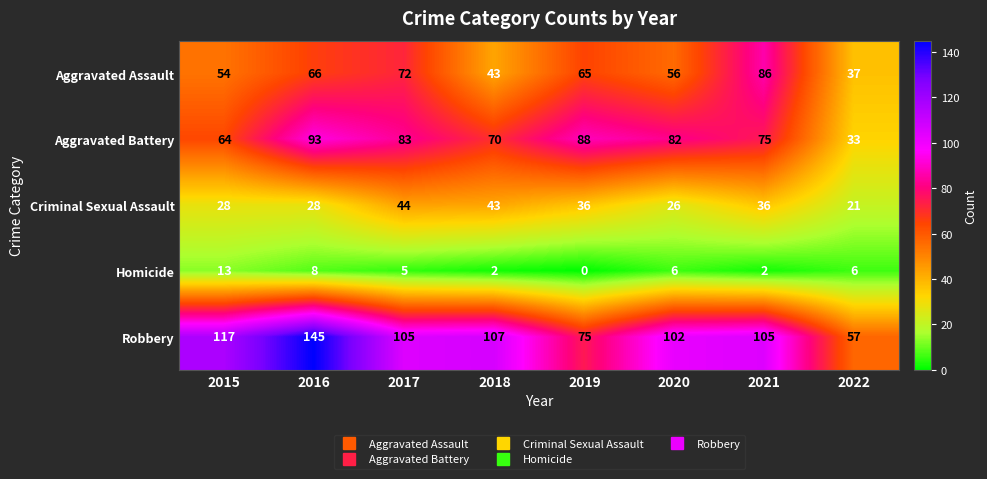

What is the total value across all series at 2015?

276